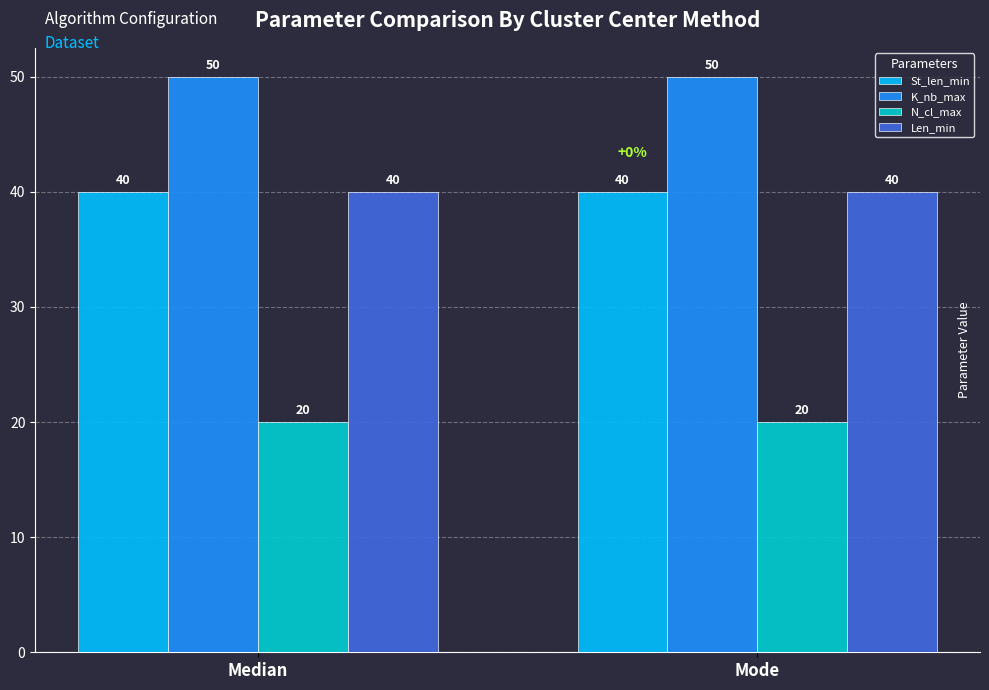

What is the spread (max minus min) of values at Mode?

30